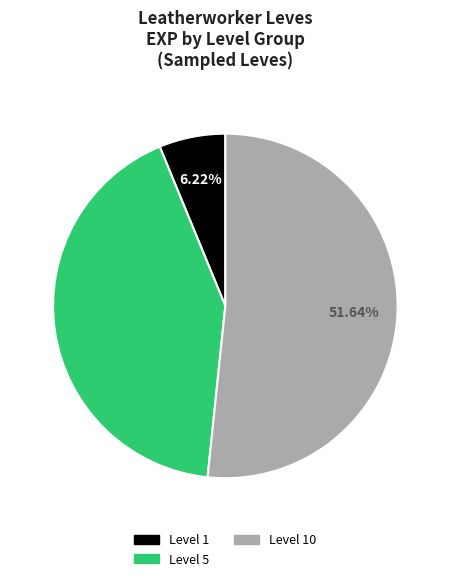

Is there any slice that represents more than half of the pie?

Yes